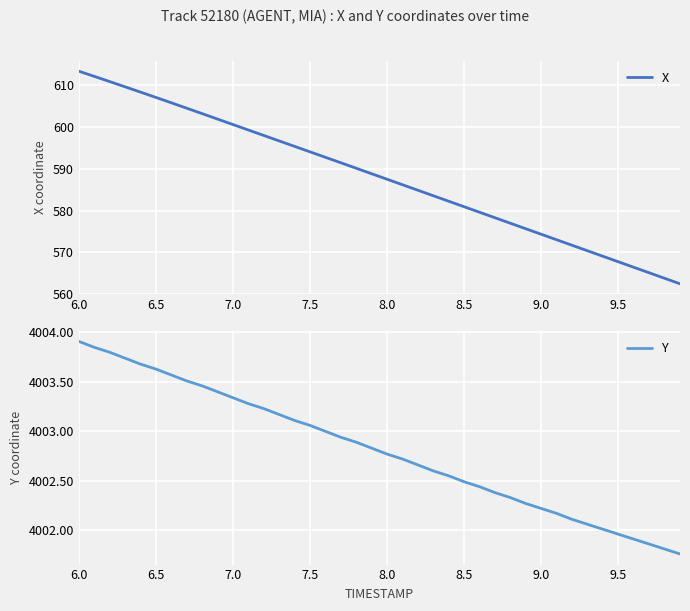

How many lines are shown in the chart?

2